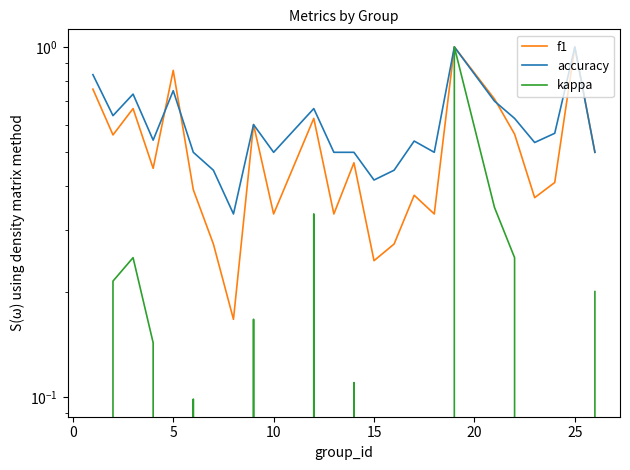

Where is f1 nearest to the value 0?

30